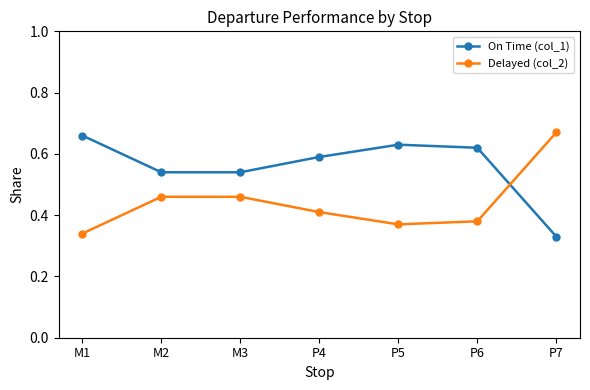

Where is On Time (col_1) nearest to the value 0?

P7